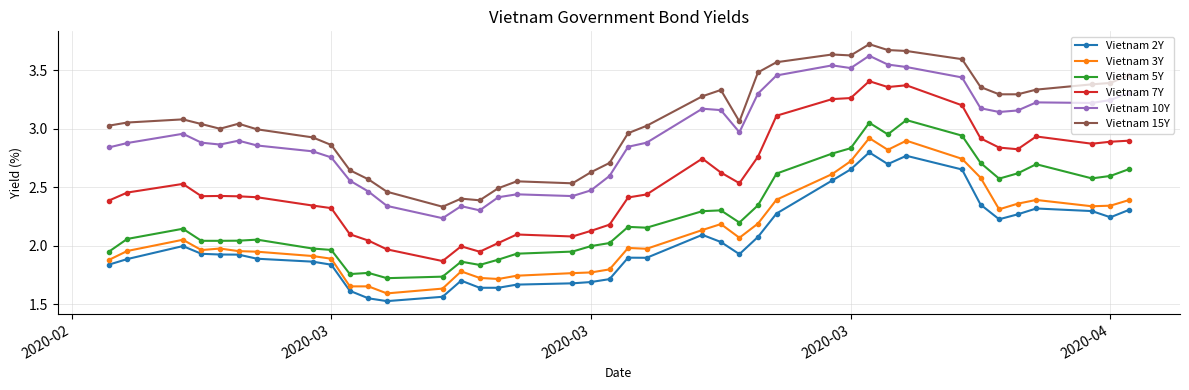

Count the number of data series in this chart.

6